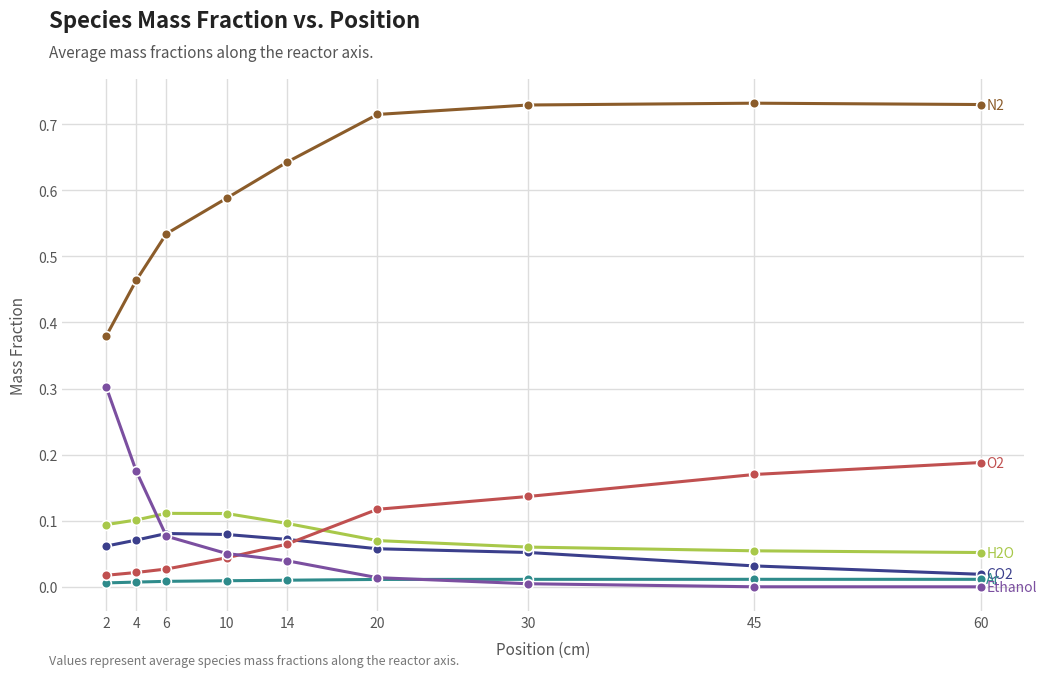

The ave_Y_H2O series shows 0.1 at 14. True or false?

True